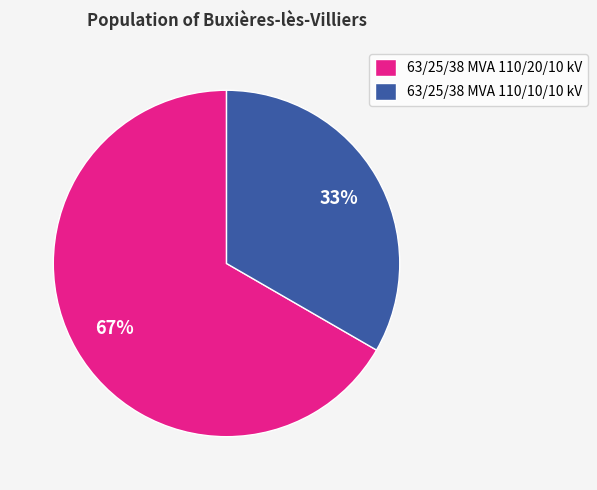

To the nearest percent, what portion does 63/25/38 MVA 110/20/10 kV represent?

67%